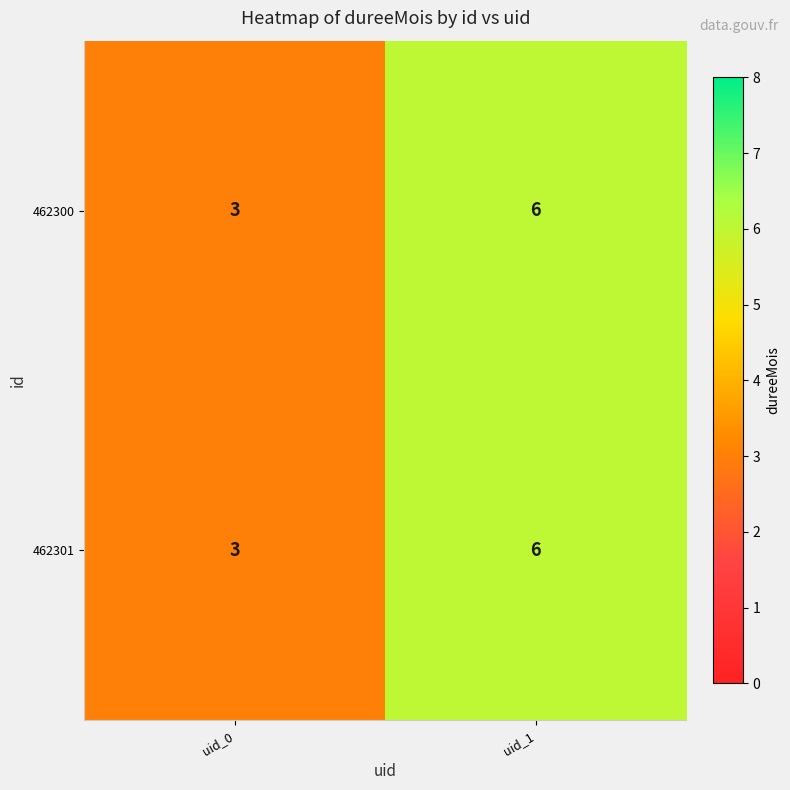

Which category has the lowest value in the 462301 series?

uid_0